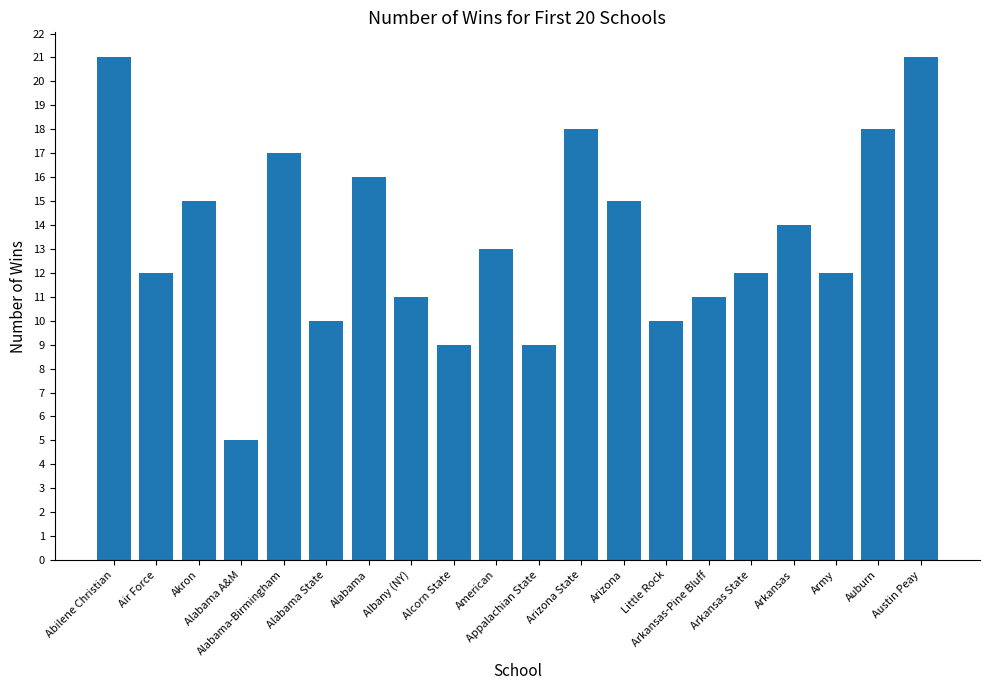

Reading right to left, what are all the values shown in this chart?

21	18	12	14	12	11	10	15	18	9	13	9	11	16	10	17	5	15	12	21